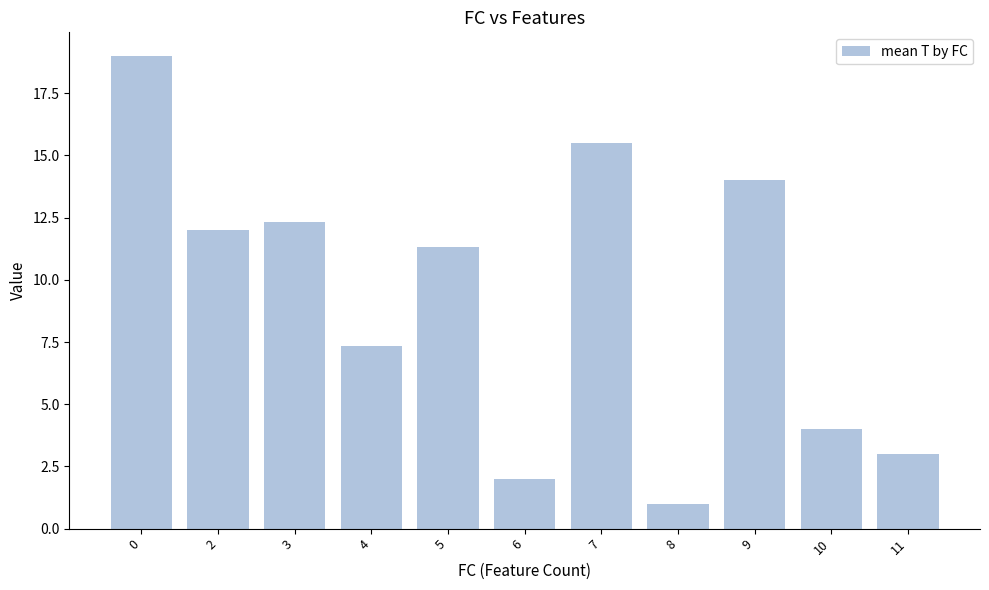

Count the number of data series in this chart.

1